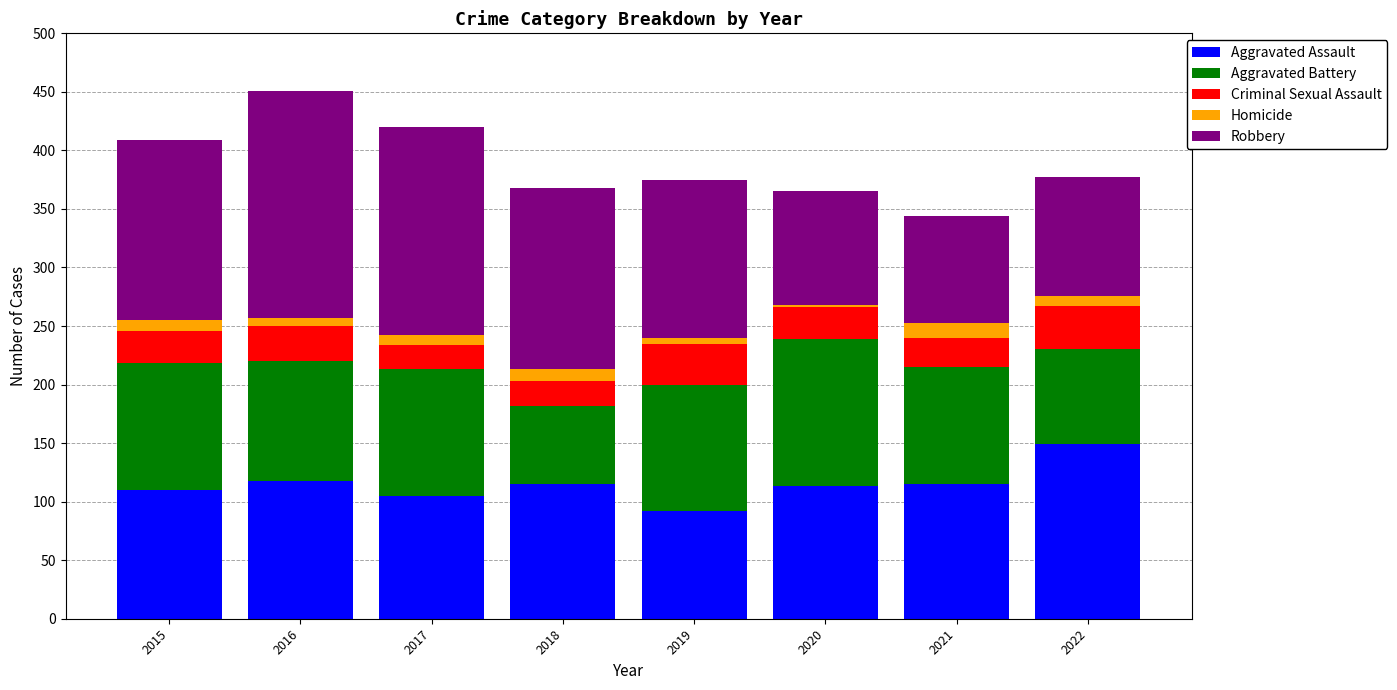

Which category has the highest value in the Aggravated Assault series?

2022